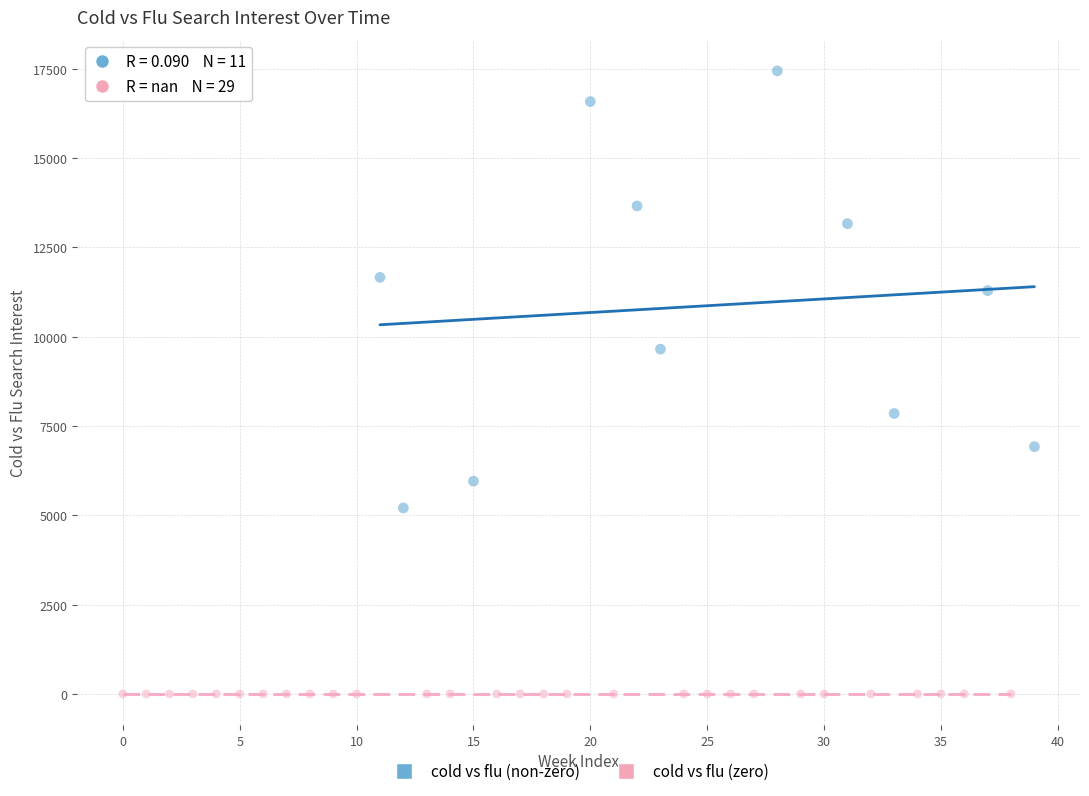

Which series contains the highest Y value?

cold vs flu (non-zero)